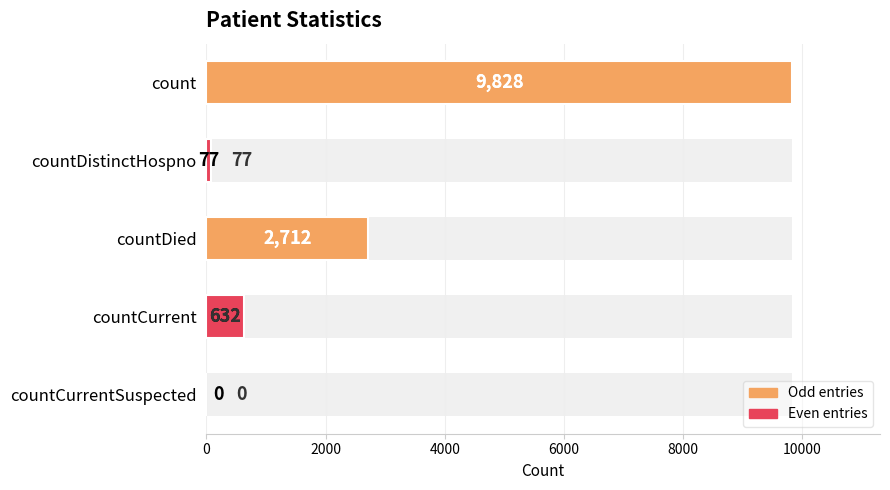

How many bars are there in total?

5